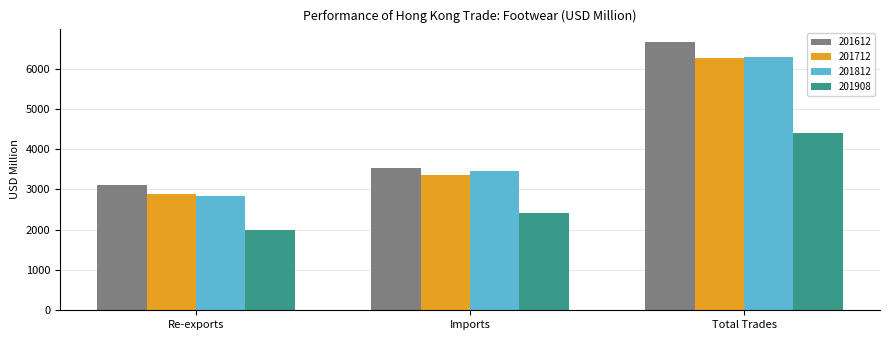

What is the smallest value displayed?

2003.4